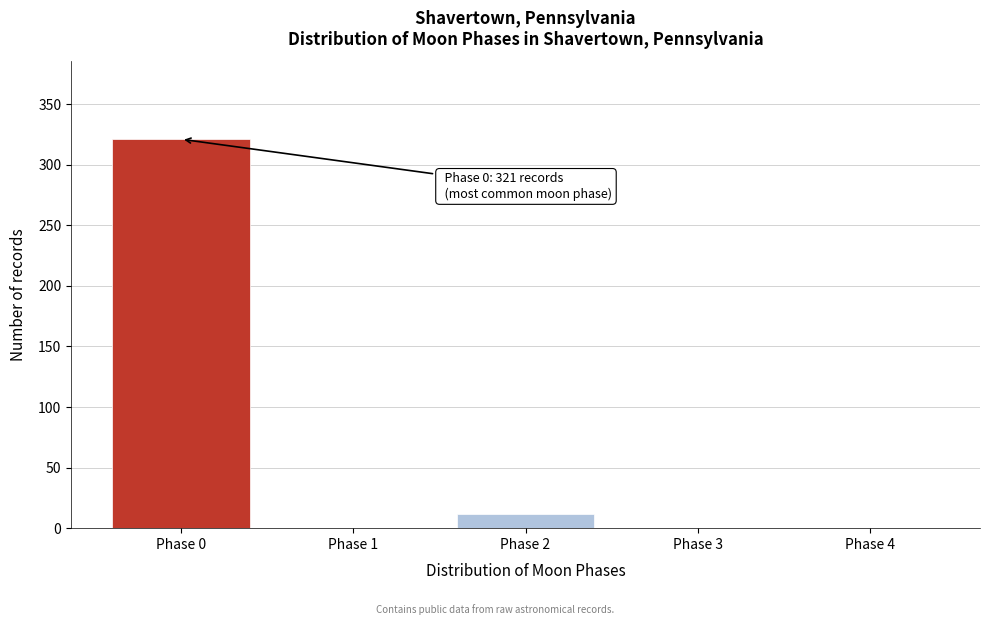

Reading left to right, extract all data points from this chart.

Phase 0=321	Phase 1=0	Phase 2=12	Phase 3=0	Phase 4=0